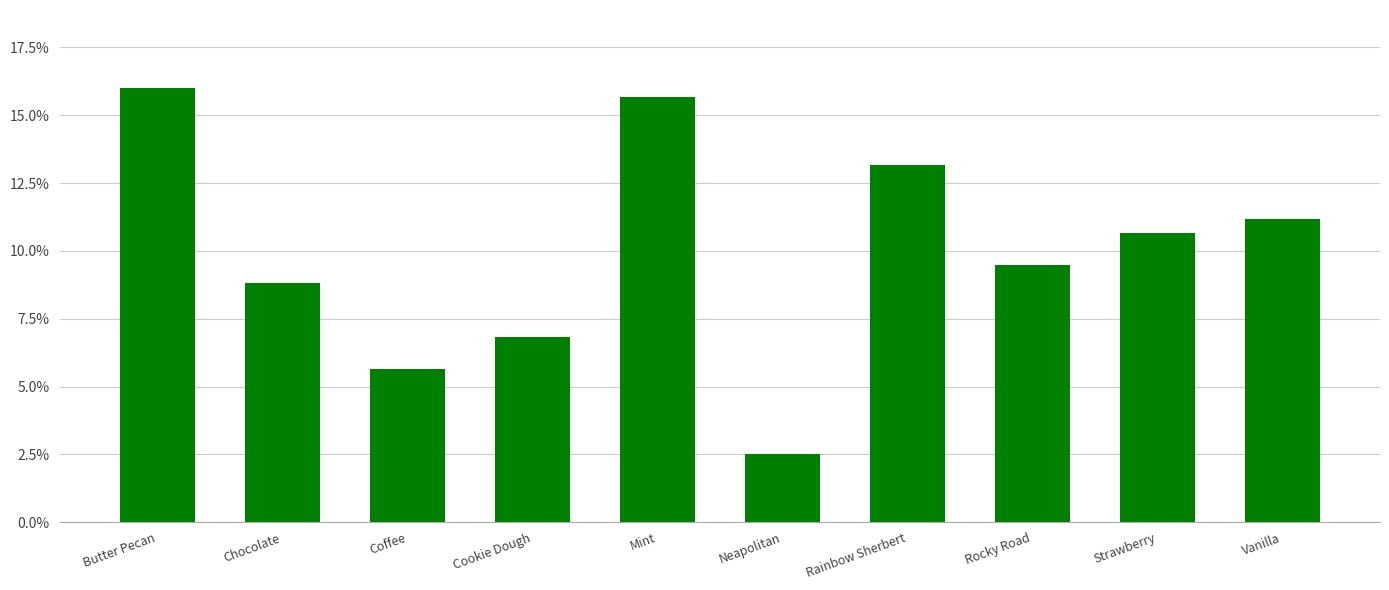

True or false: the data shows 0.1 at Coffee.

False